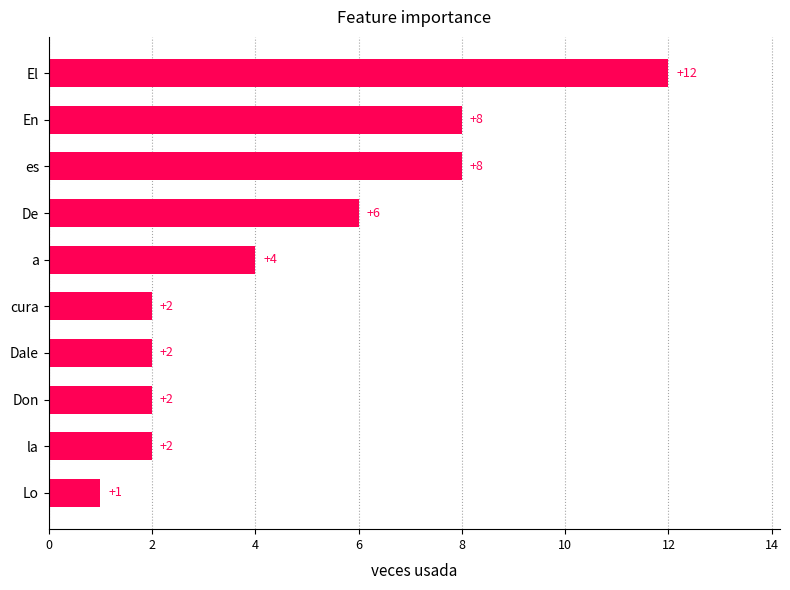

True or false: the data shows 2 at la.

True